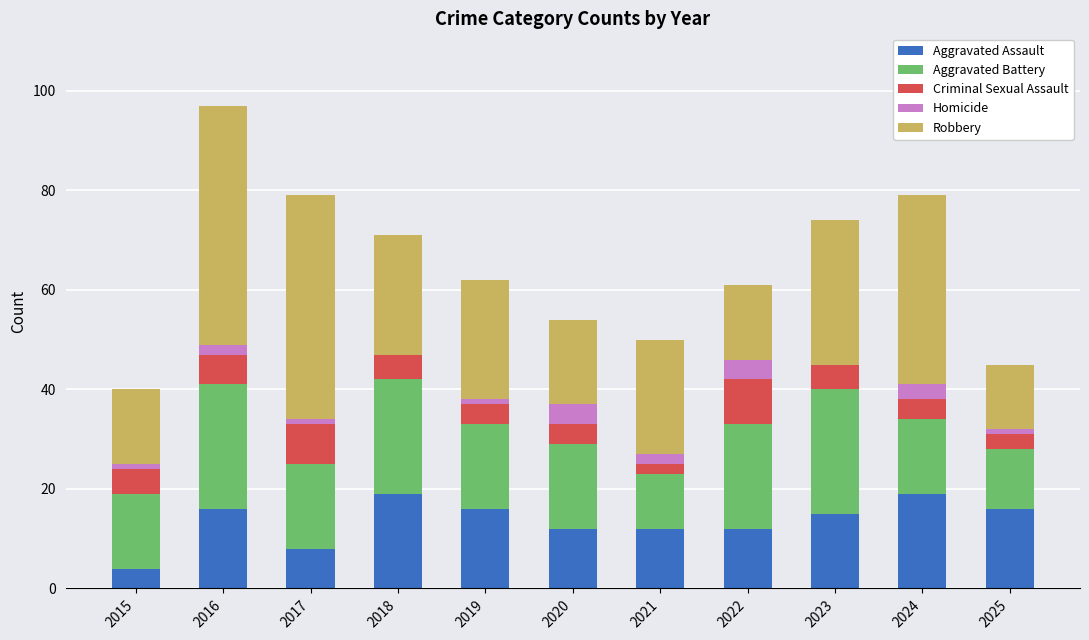

What is the total value across all series at 2018?

71